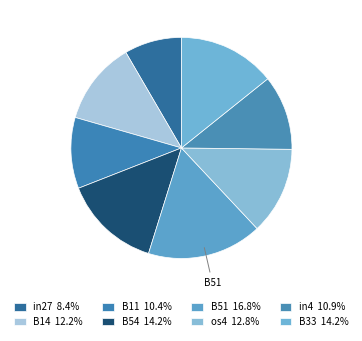

What percentage do B51 and B11 together represent?

27.2%